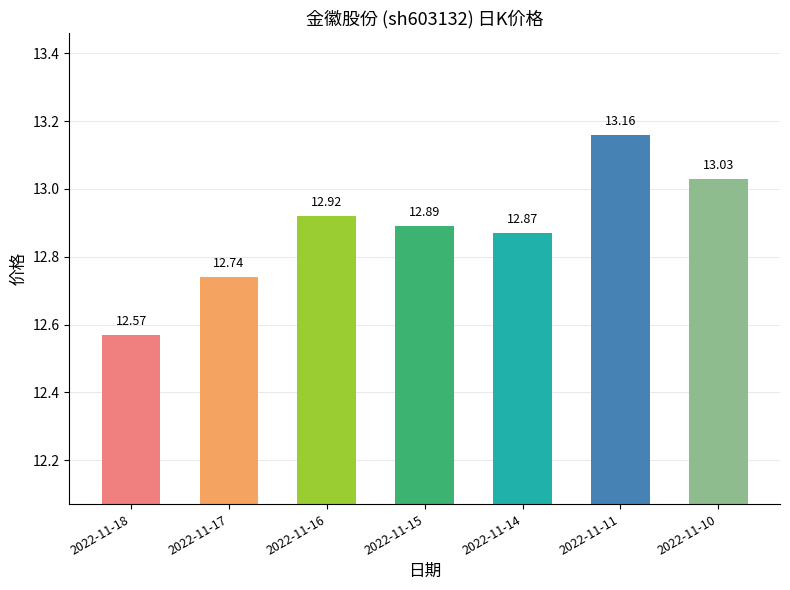

Which has a higher value, 2022-11-18 or 2022-11-14?

2022-11-14